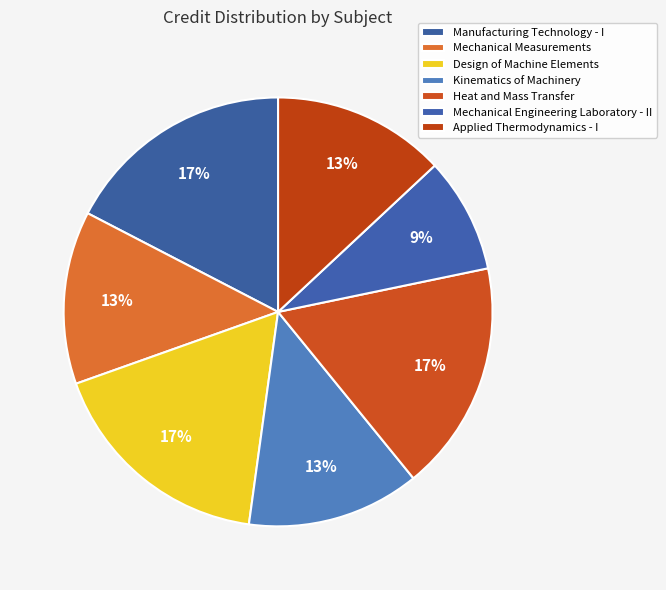

Count the number of slices in the pie.

7